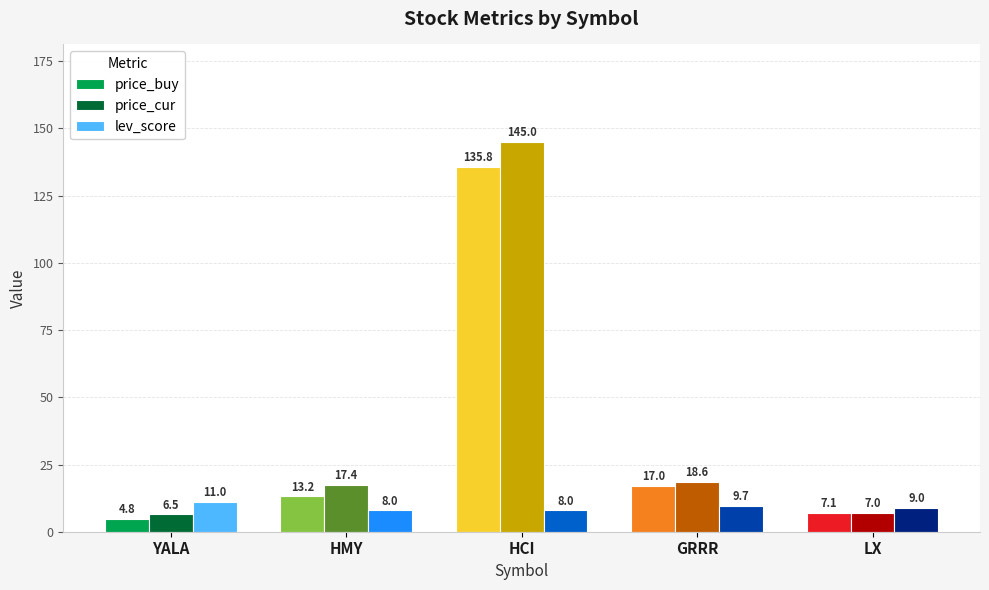

What position from the left is YALA?

1